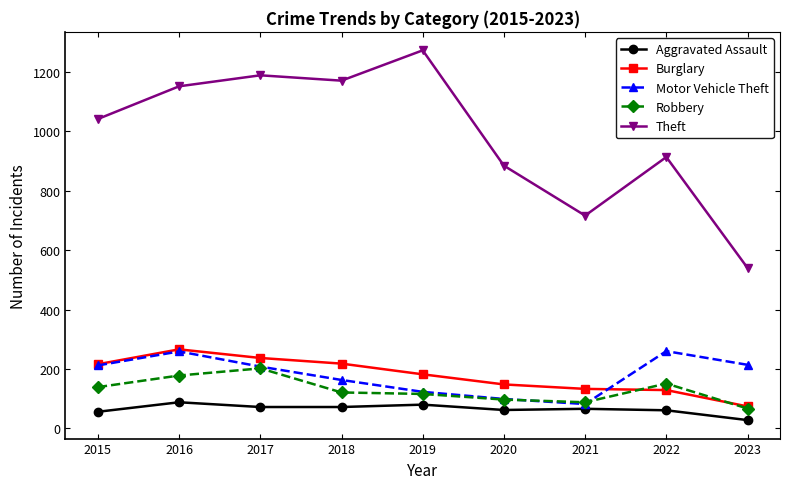

Is it true that Robbery equals 202 at 2017?

True